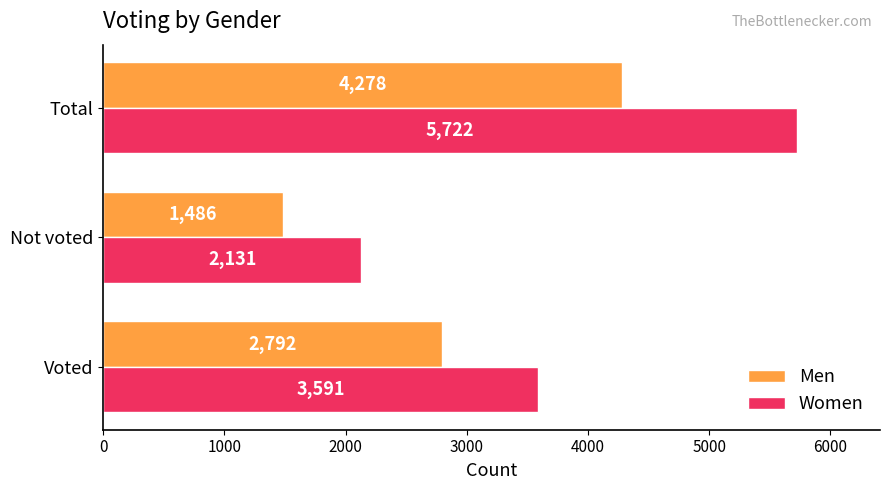

Is the value of Men at Not voted greater than the value of Women at Not voted?

No